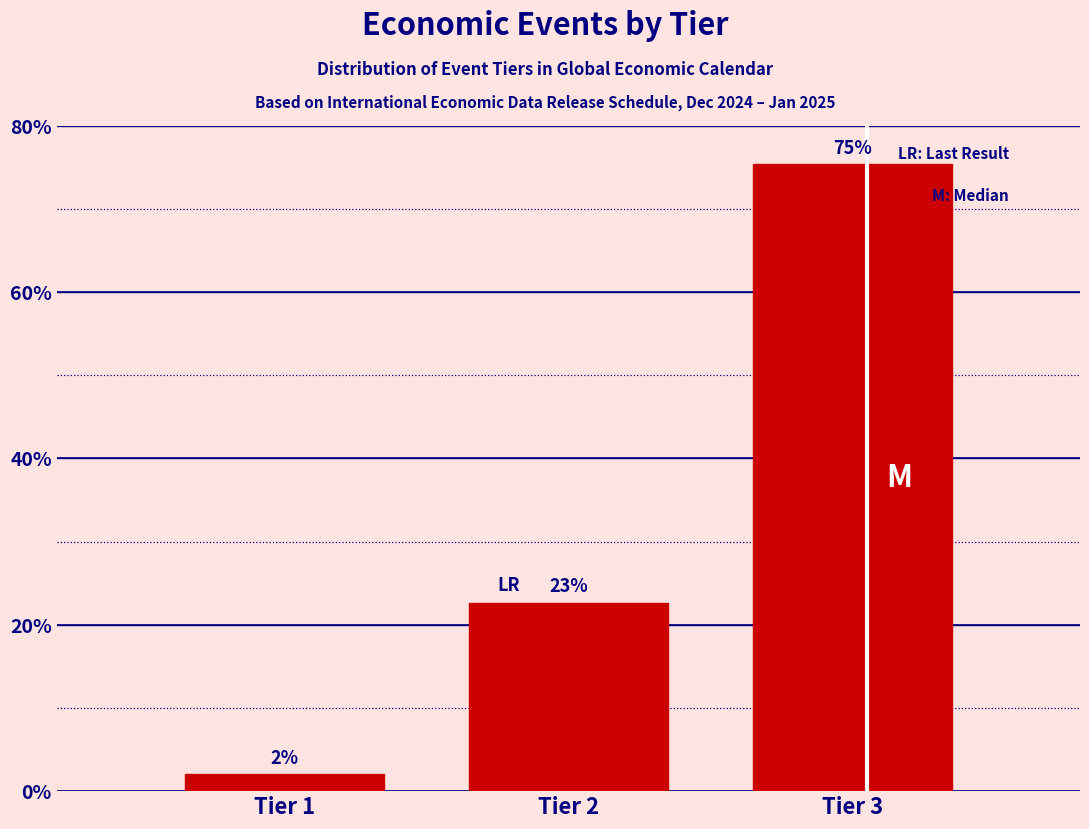

Rank the categories by value from lowest to highest.

Tier 1, Tier 2, Tier 3